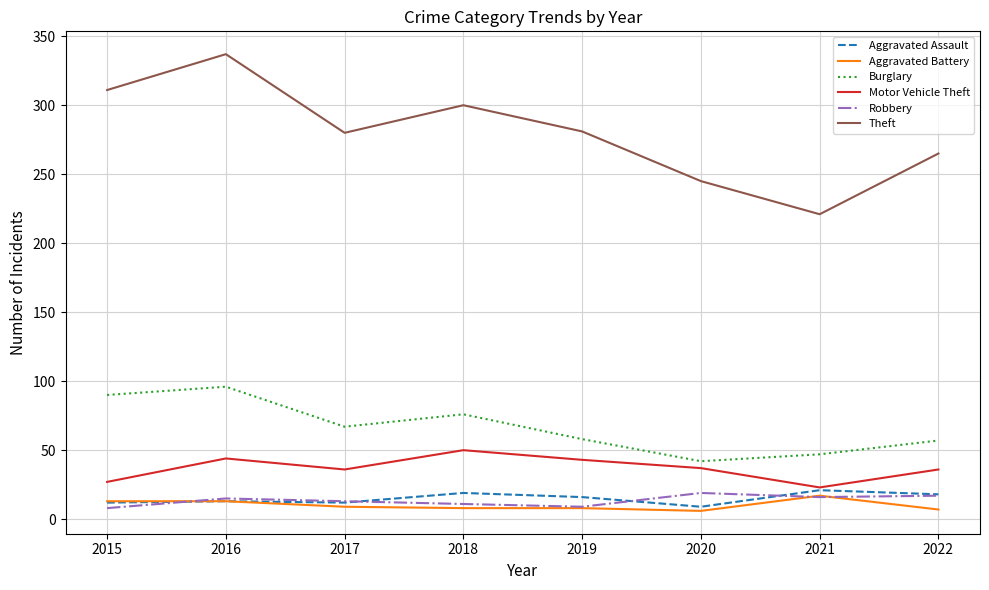

Is this an area chart (filled region under the line)?

No